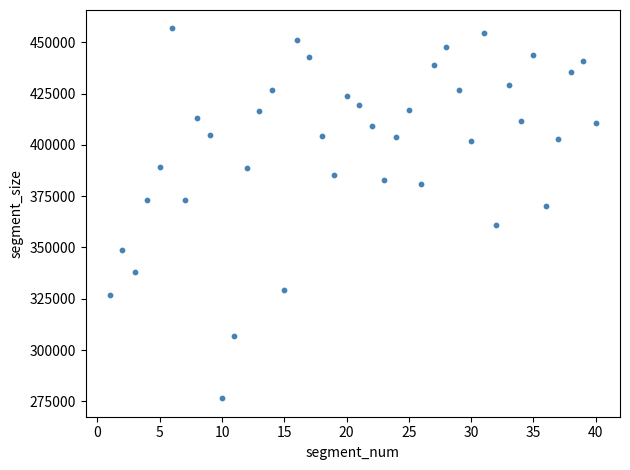

What is the range of X values (max minus min)?

39